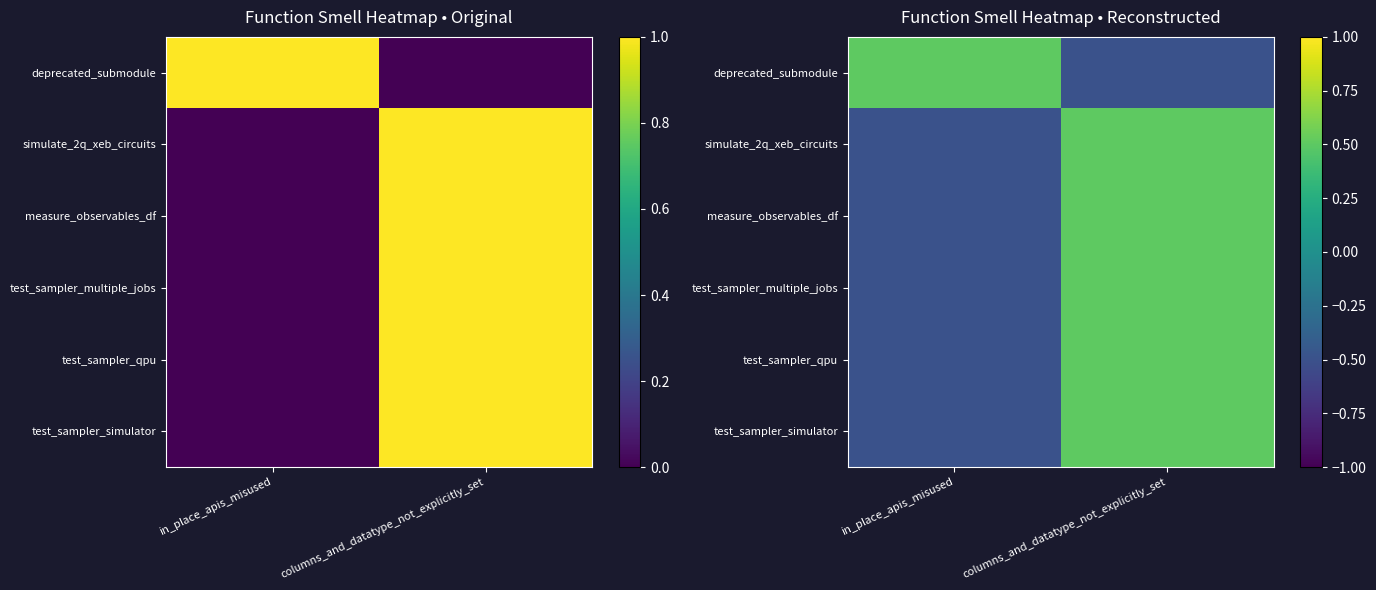

What is the minimum value for deprecated_submodule?

-0.5